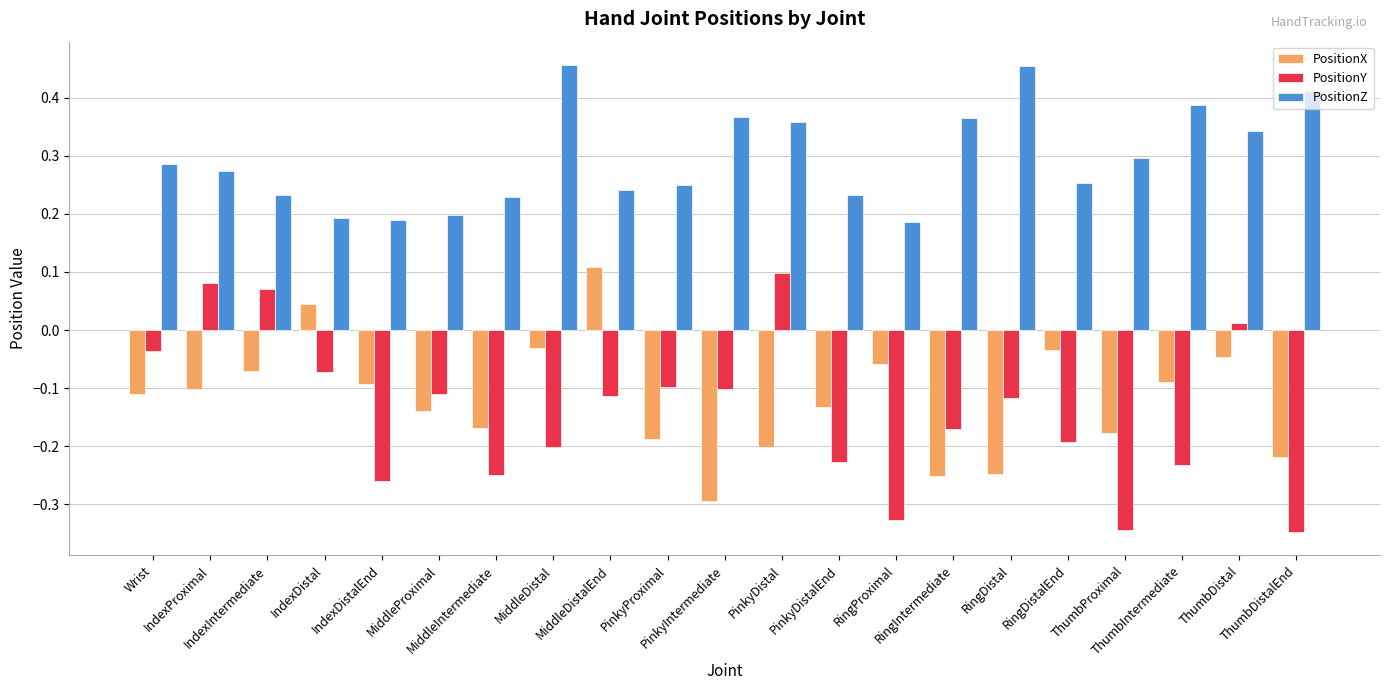

How many groups of bars are there?

21